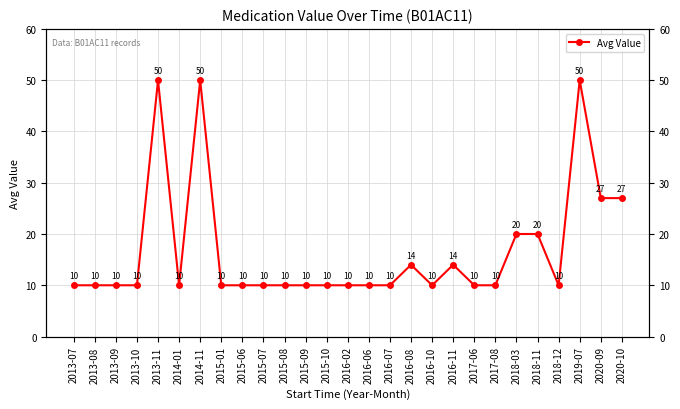

How many points are lower than both their immediate neighbors (excluding endpoints)?

3